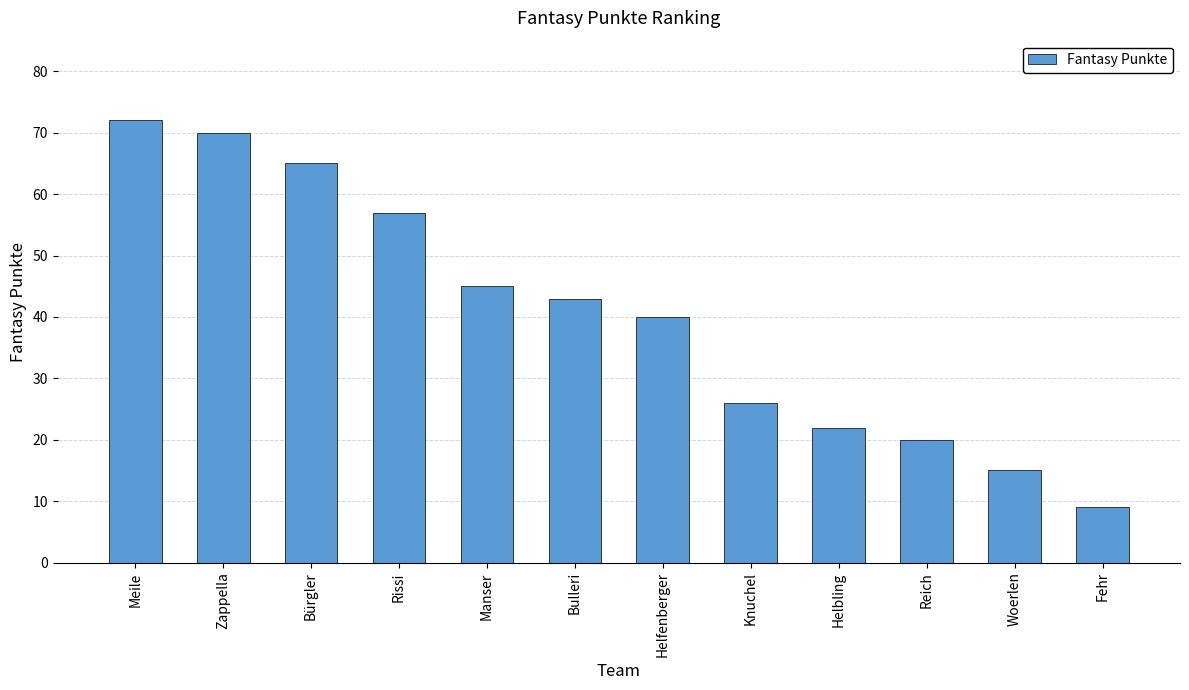

What is the maximum value shown in the chart?

72